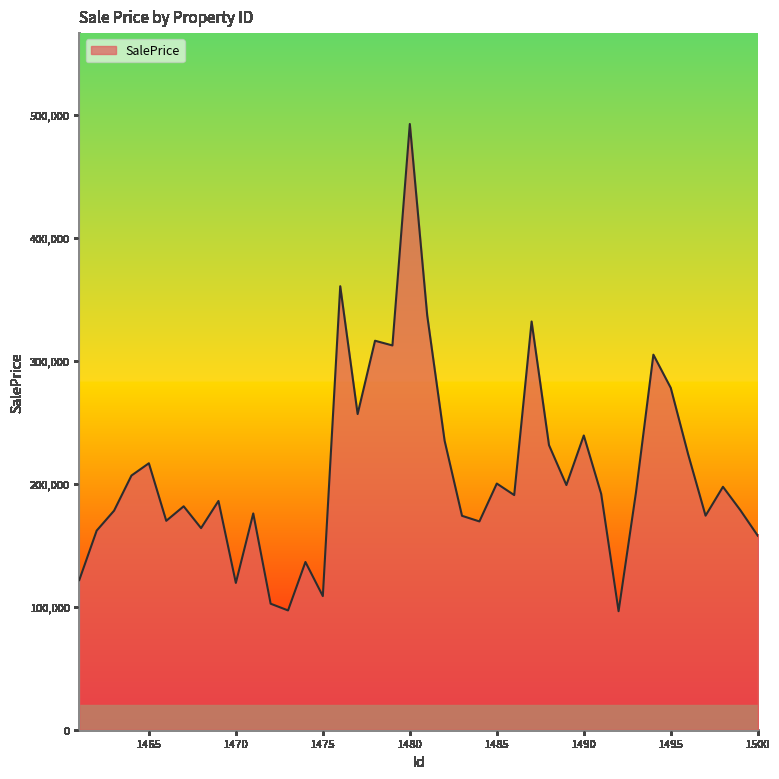

What is the smallest value displayed?

96391.0